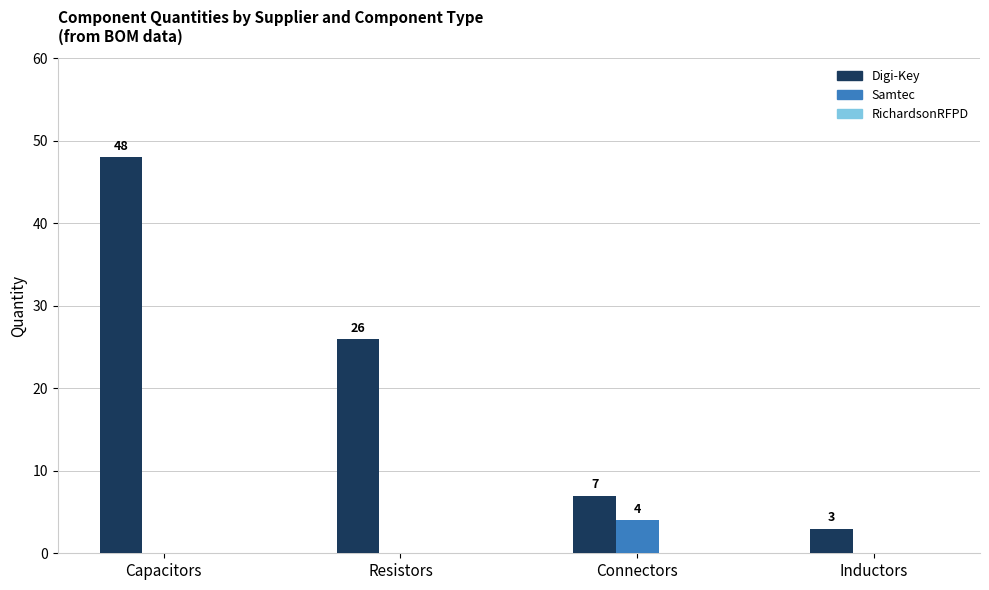

Which series changed the most between Capacitors and Resistors?

Digi-Key